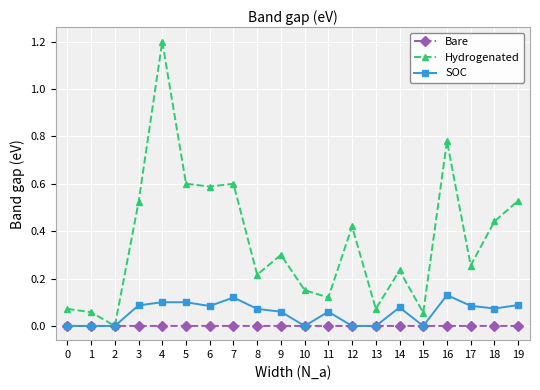

The value of SOC at 8 is 0.1. True or false?

True